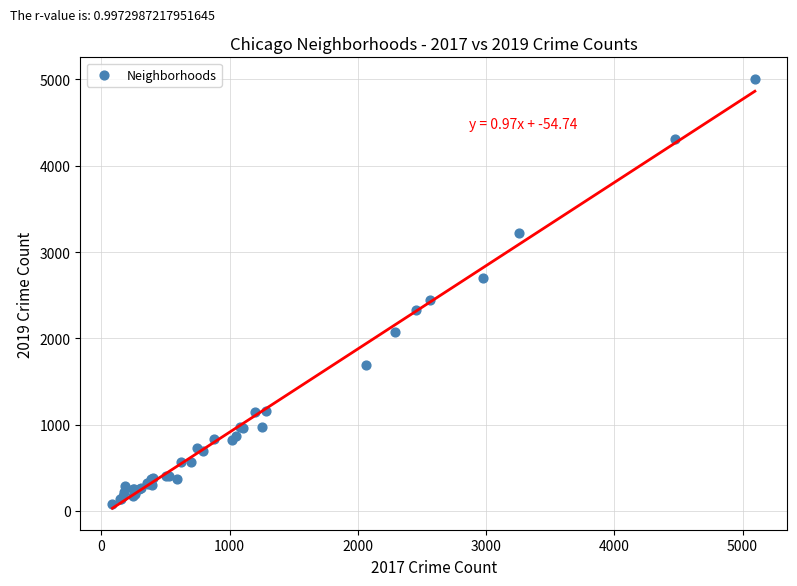

What Y value in the scatter plot is closest to 2542?

2441